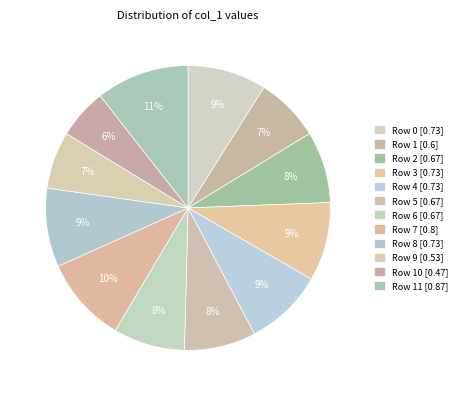

Does any single category account for the majority?

No